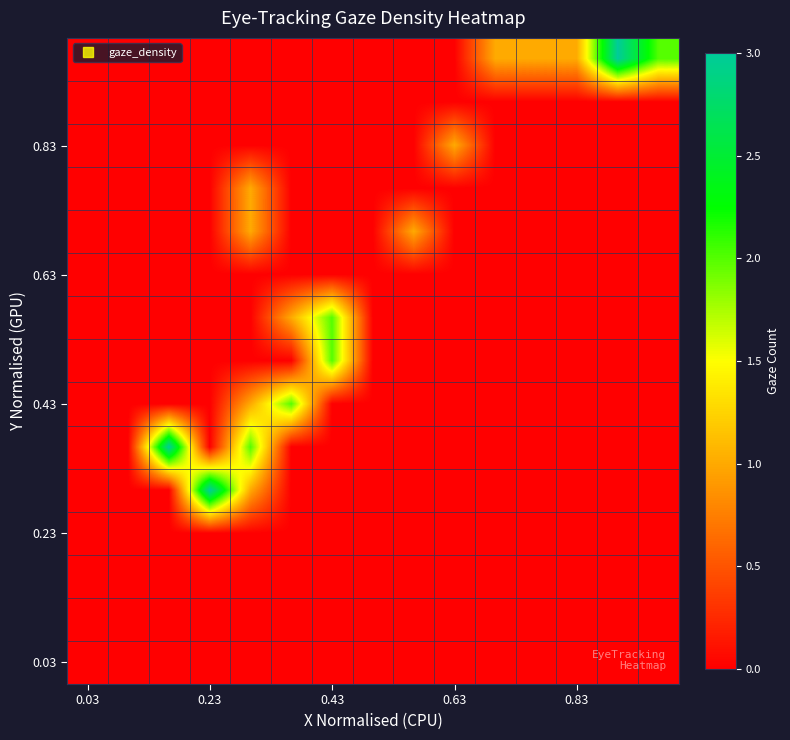

At how many categories does at least one series exceed 2?

3